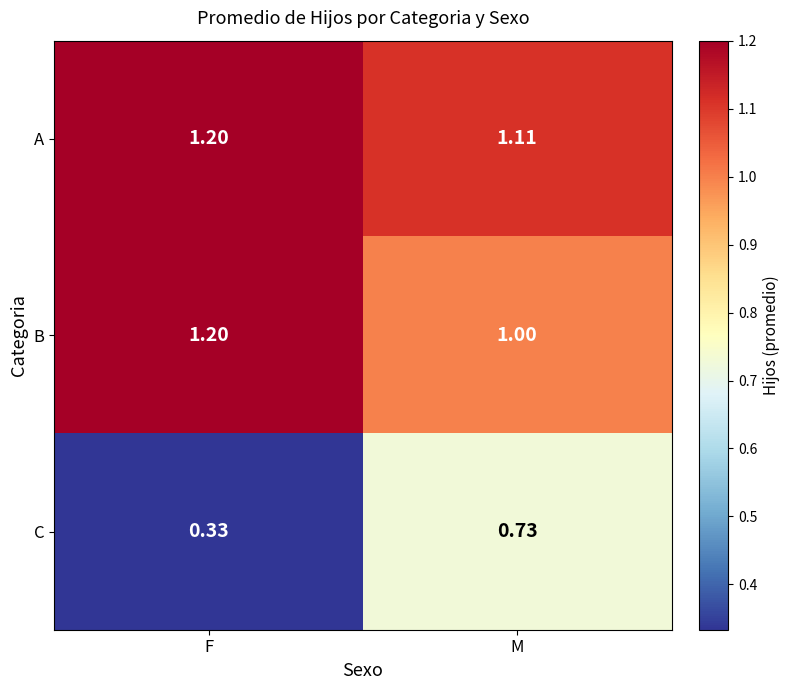

At M, list the series in order from largest to smallest.

A, B, C